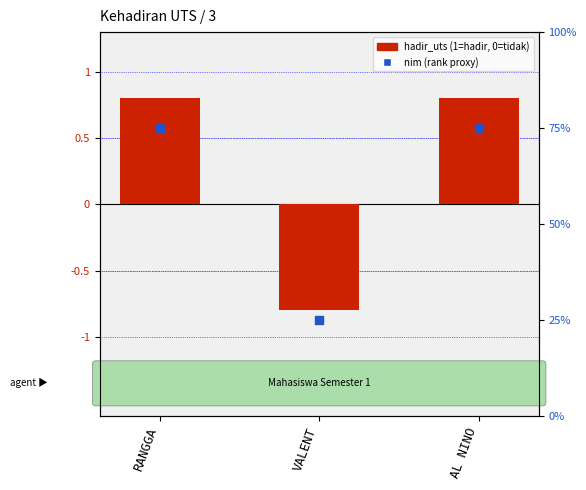

Is the value of hadir_uts (encoded) at RANGGA greater than the value of nim (percentile rank) at AL NINO?

No